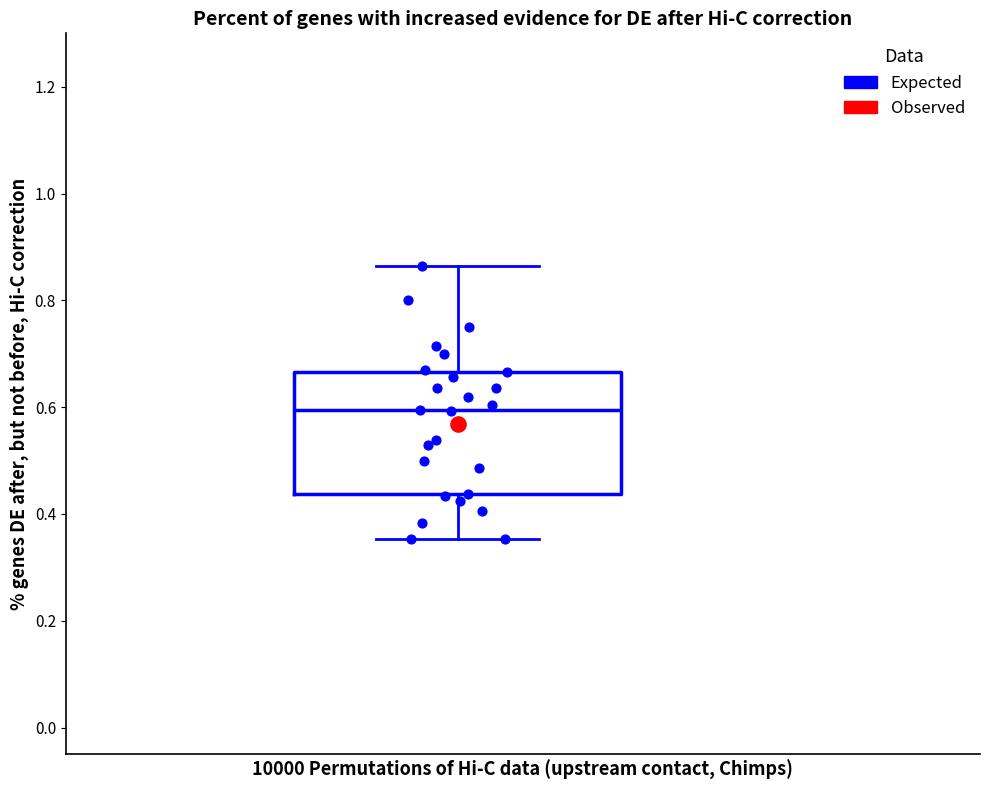

Read this box plot against the y-axis: the position of the median line, the range covered by the box, and the ends of both whiskers. The values are not printed on the chart, so give them approximately, as read against the axis.

median 0.60, box 0.44 to 0.66, whiskers 0.36 to 0.86